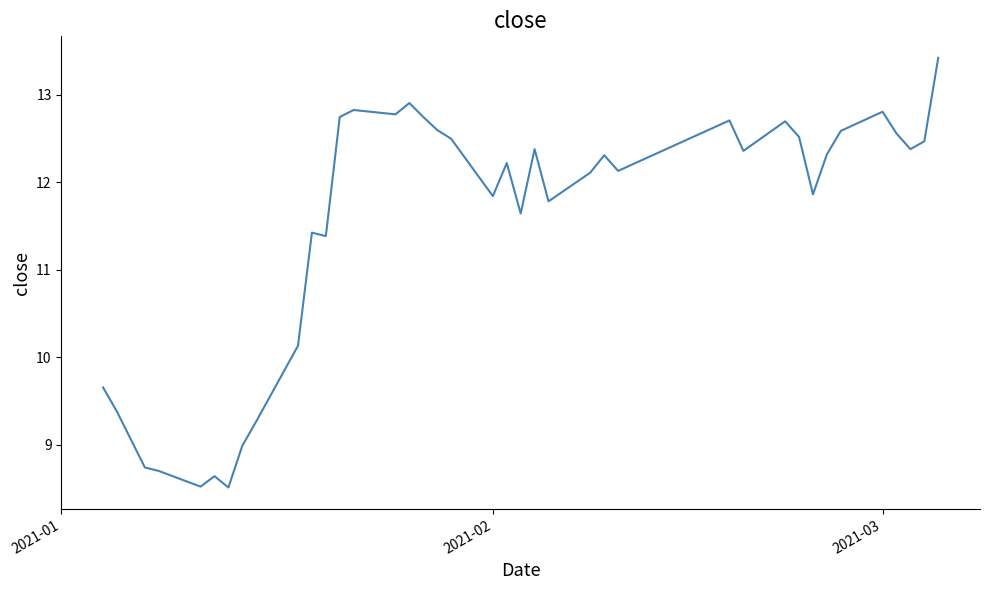

What is the minimum value shown in the chart?

8.5